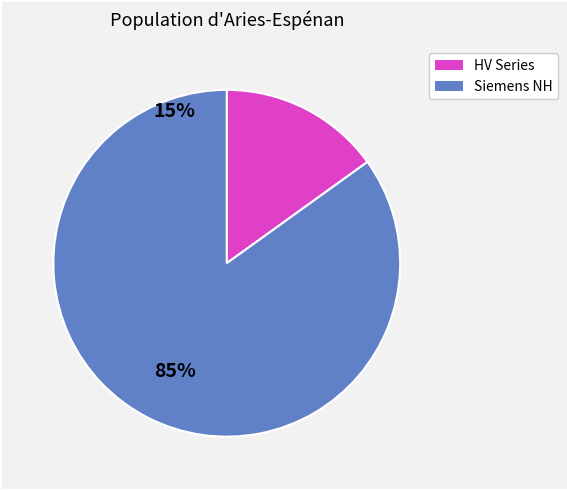

Is there any slice that represents more than half of the pie?

Yes